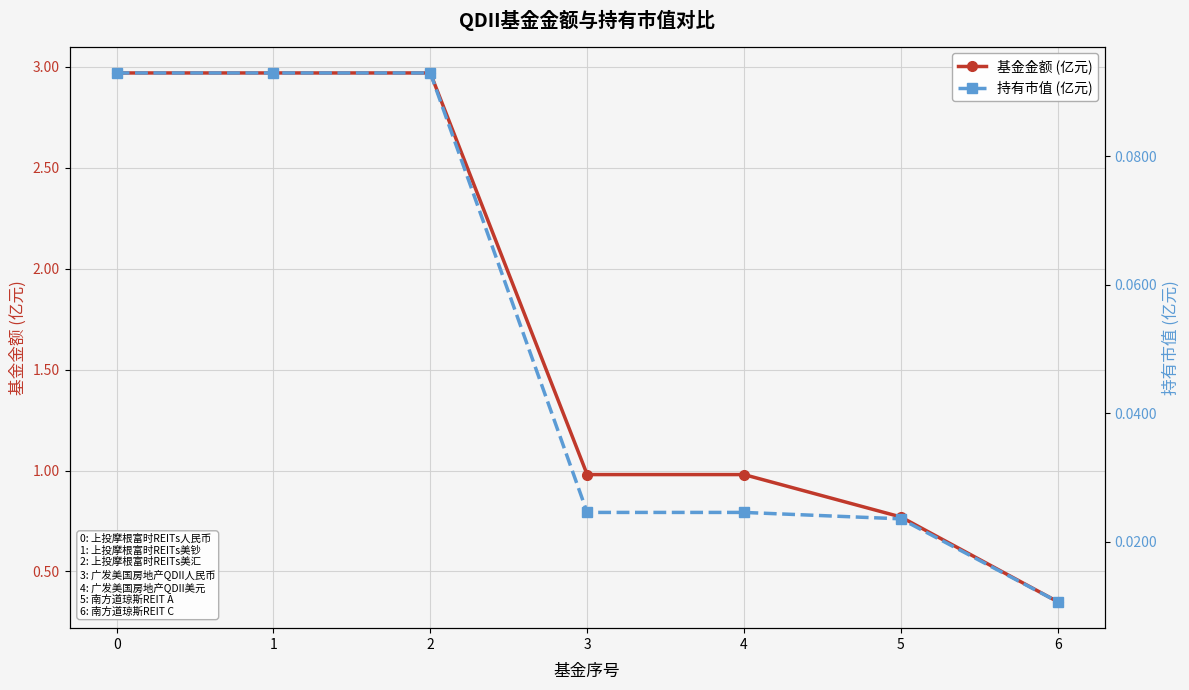

What is the value of the 基金金额 (亿元) point at the 5th from the left?

1.0